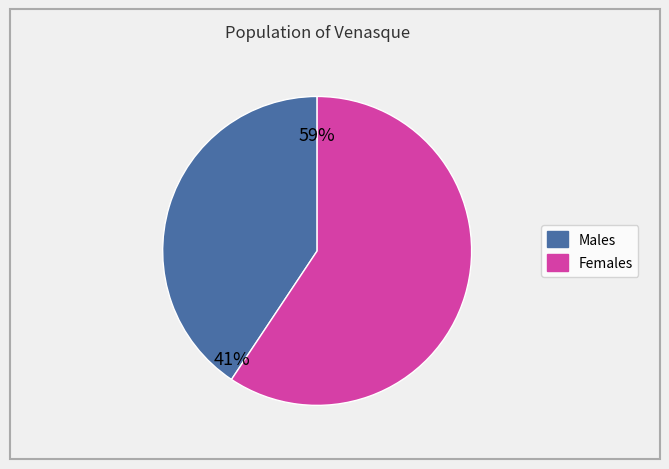

The 11 slice represents 20% of the pie. True or false?

False